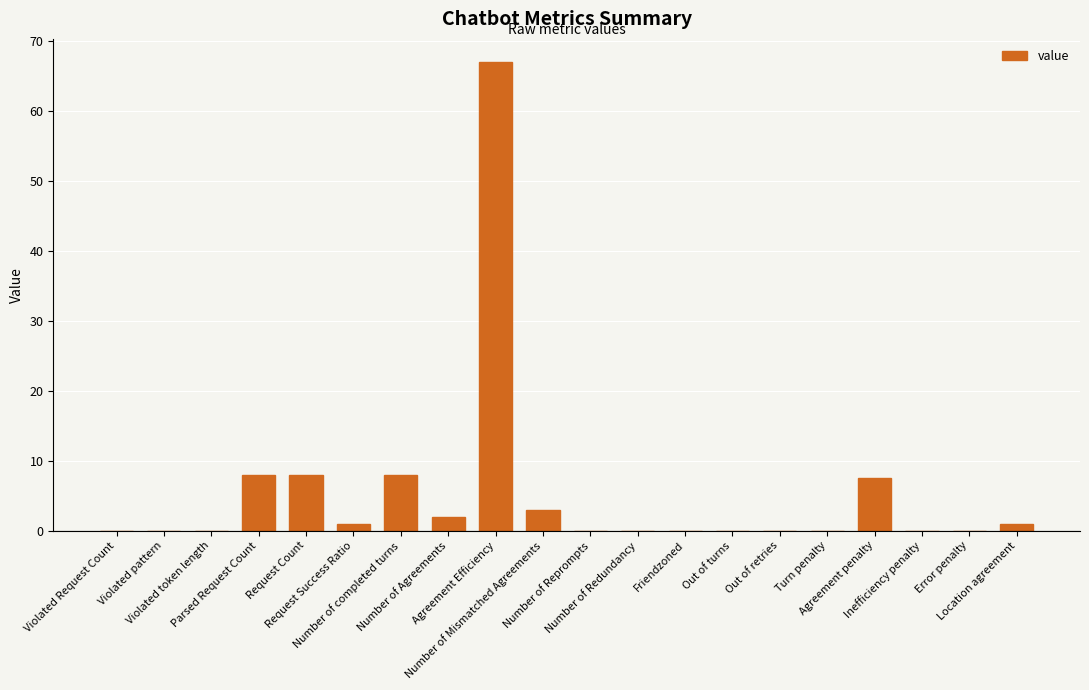

What is the maximum value shown in the chart?

67.0